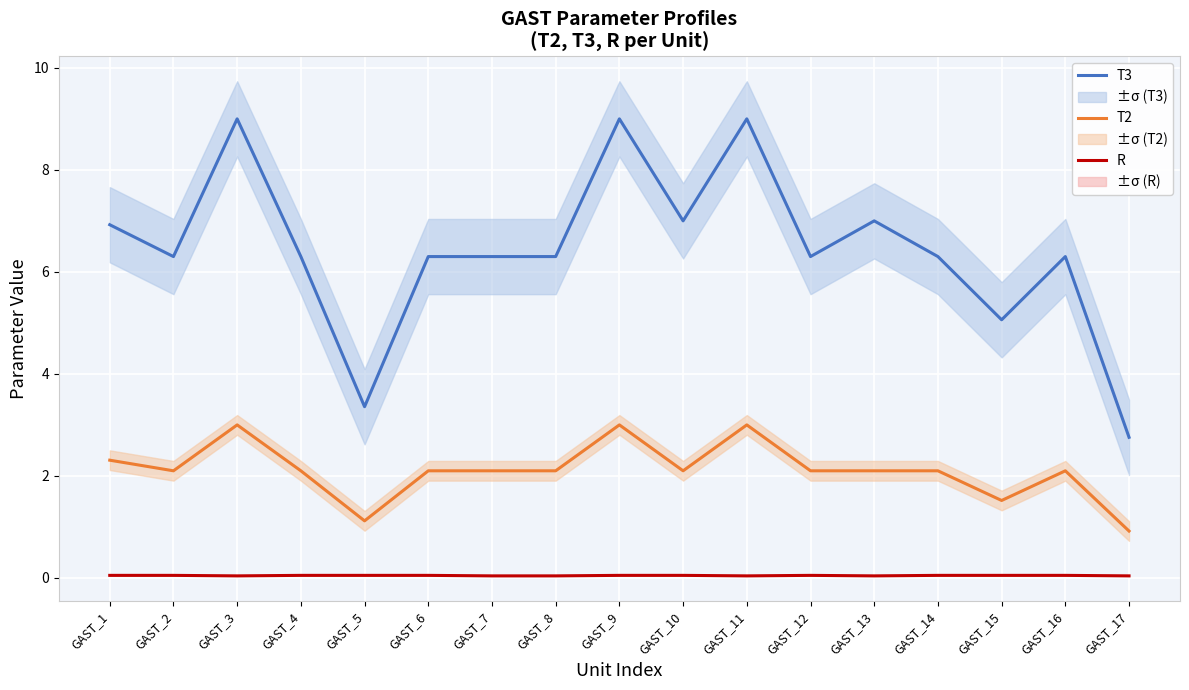

The R series shows 0.1 at GAST_2. True or false?

True